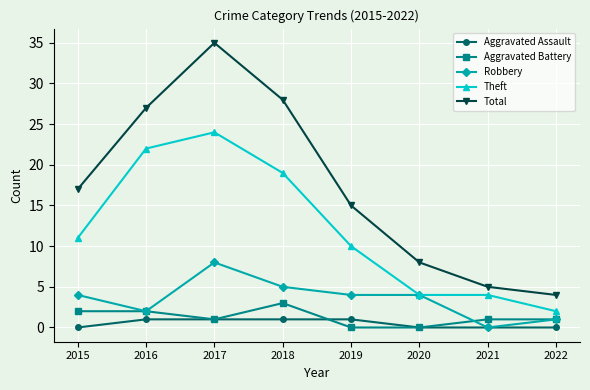

What value does the Theft series have at 2015?

11